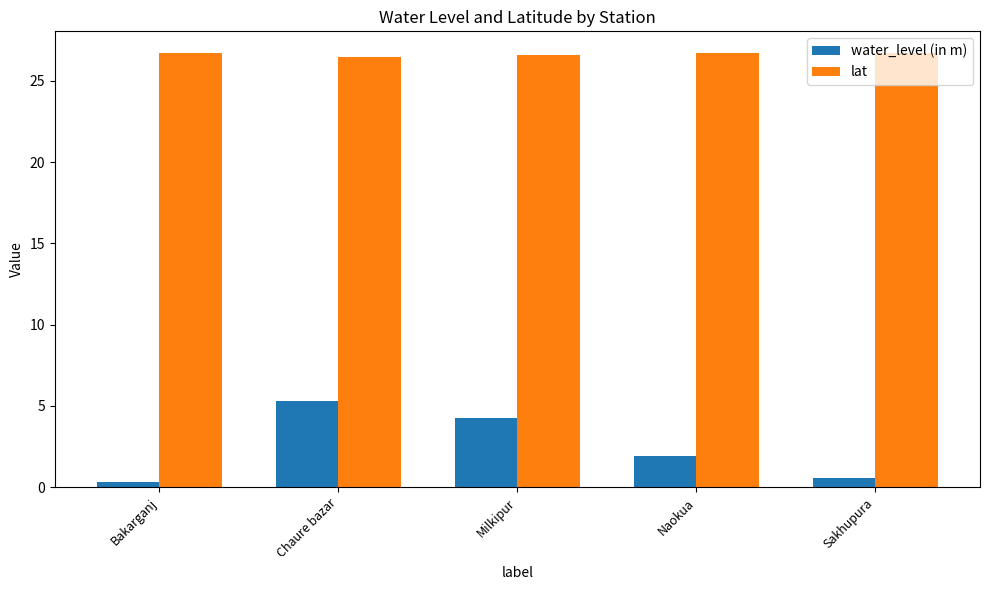

The water_level (in m) series shows 5.9 at Milkipur. True or false?

False